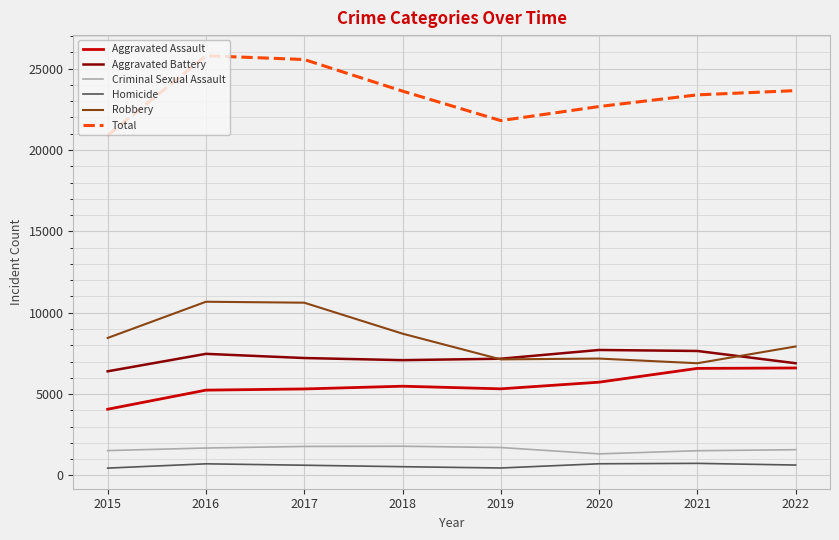

How many values in the Aggravated Assault series are below 5485?

4